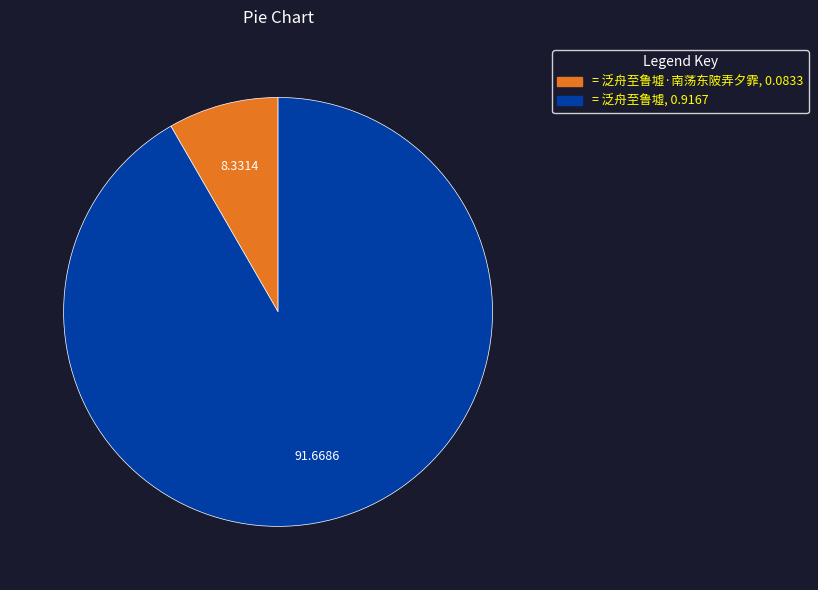

Is there any slice that represents more than half of the pie?

Yes